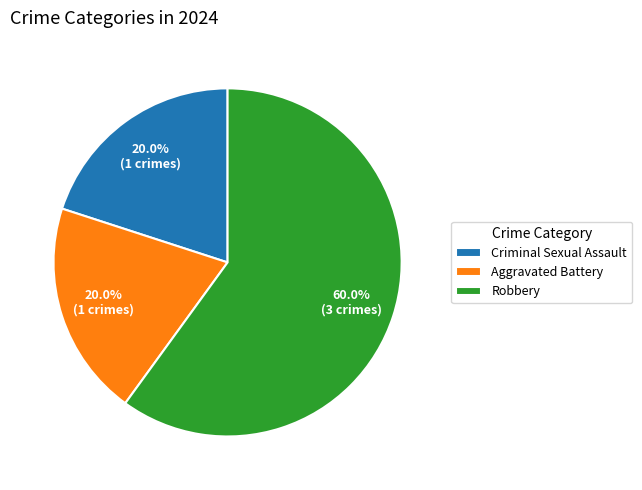

Count the number of slices in the pie.

3